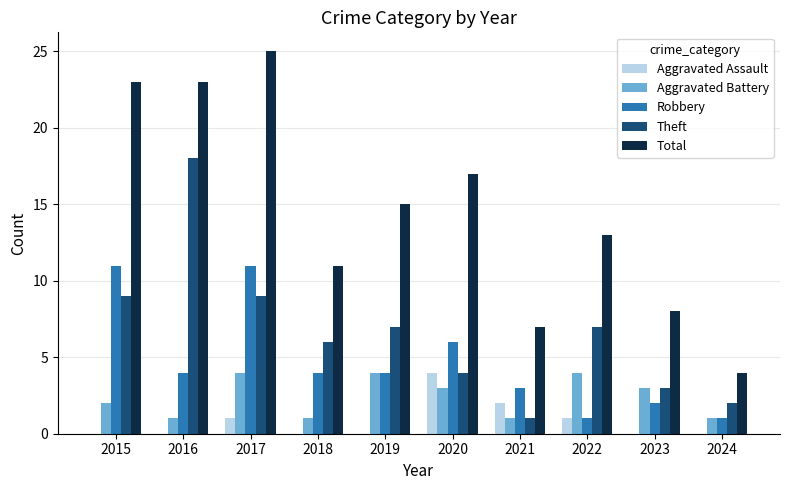

Is it true that Aggravated Assault equals 1 at 2017?

True